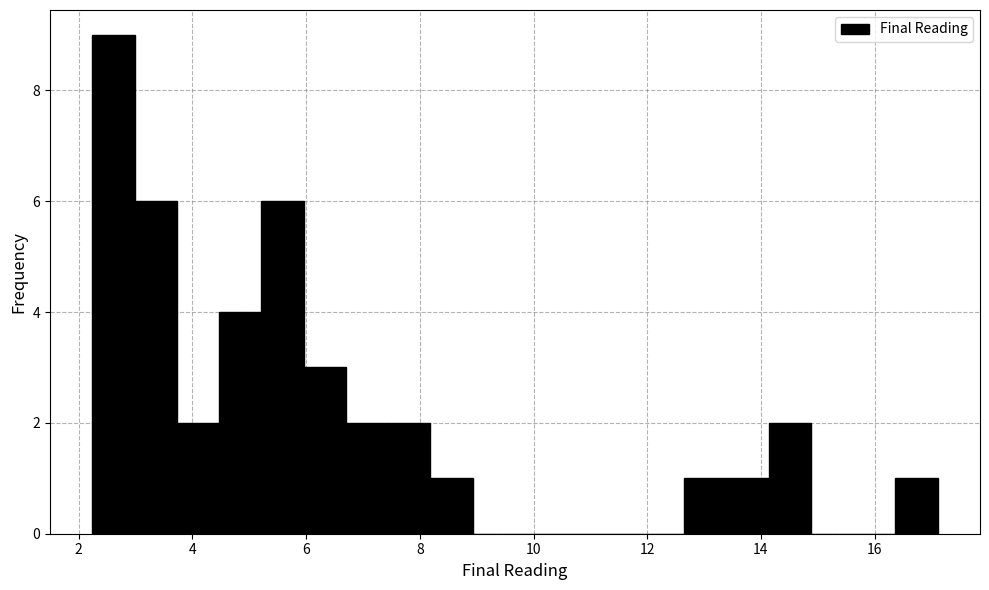

Read against the x-axis, roughly where is the centre of the tallest bar?

2.6